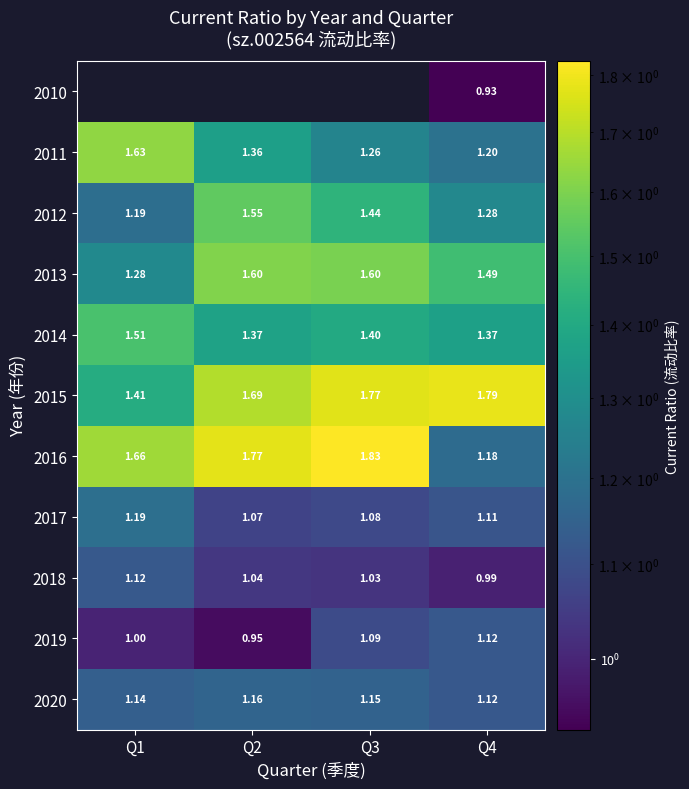

Is the value of 2011 at Q3 greater than the value of 2014 at Q2?

No